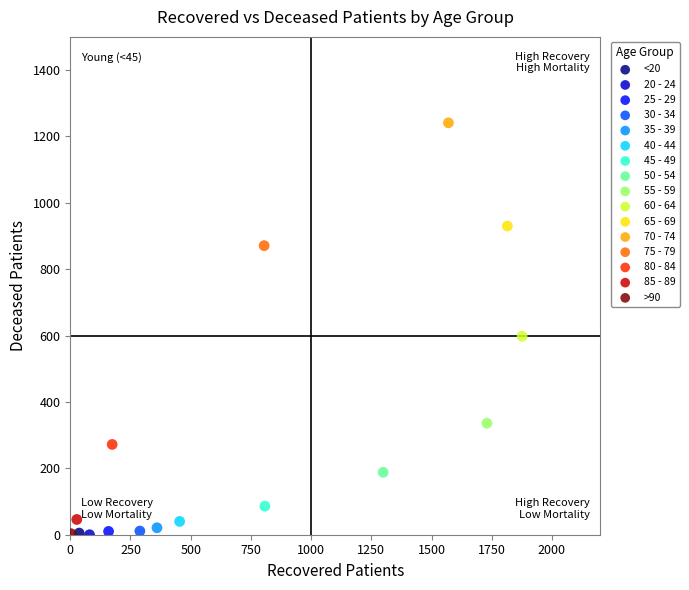

What are all the series names shown in the legend?

<20, 20 - 24, 25 - 29, 30 - 34, 35 - 39, 40 - 44, 45 - 49, 50 - 54, 55 - 59, 60 - 64, 65 - 69, 70 - 74, 75 - 79, 80 - 84, 85 - 89, >90